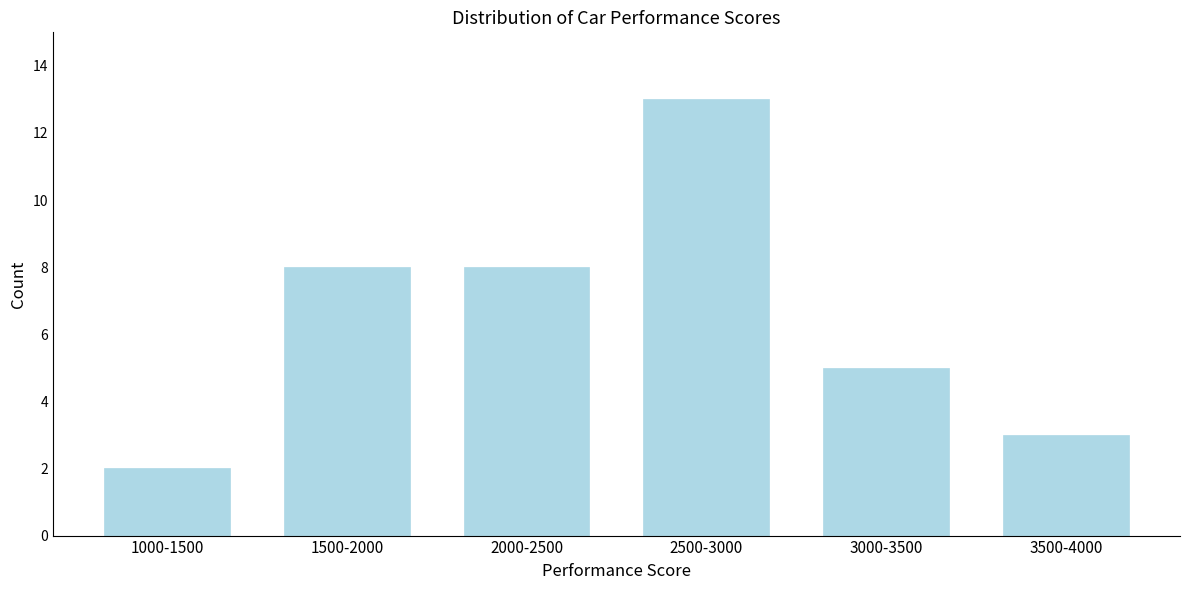

Reading right to left, extract all data points from this chart.

3500-4000=3	3000-3500=5	2500-3000=13	2000-2500=8	1500-2000=8	1000-1500=2